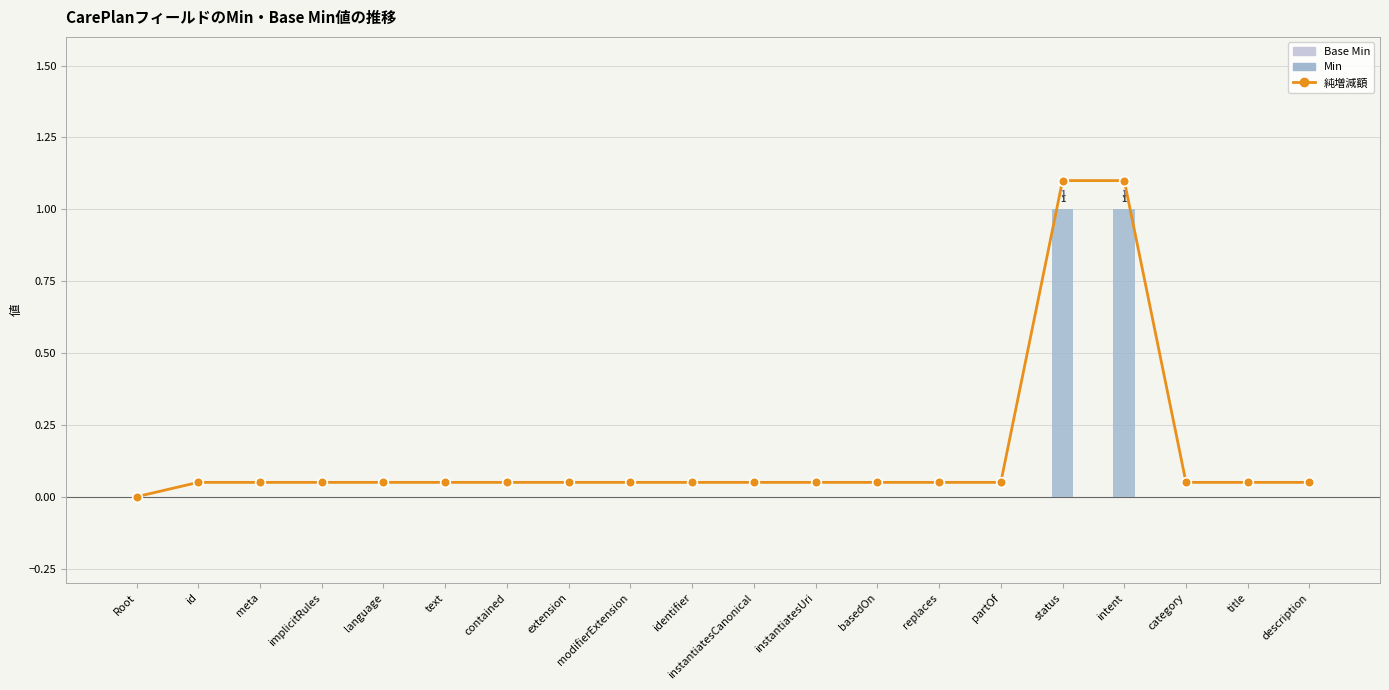

Is the value of 純増減額 at contained greater than the value of Min at instantiatesUri?

Yes